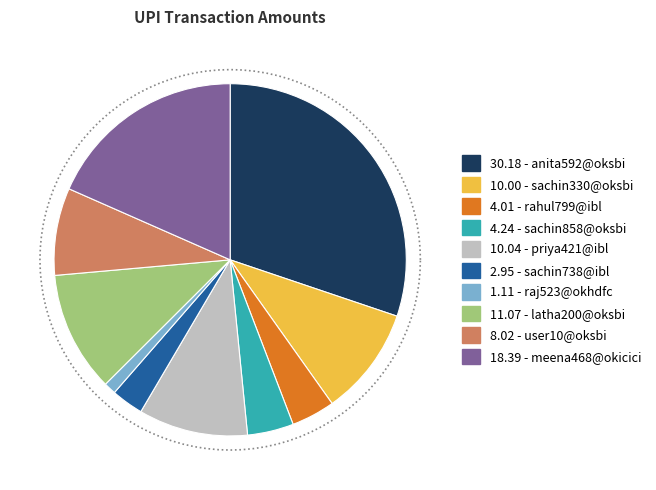

To the nearest percent, what is the difference between the largest and smallest slice percentages?

29%